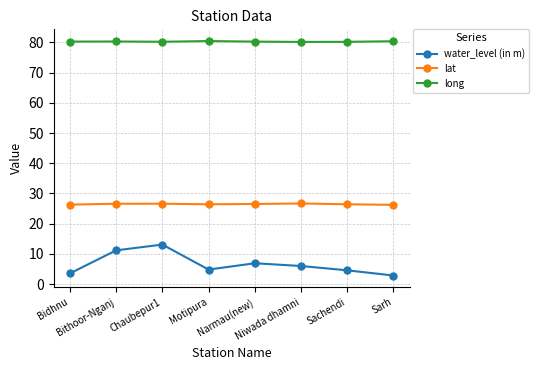

List the series in order of their peak value, lowest first.

water_level (in m), lat, long